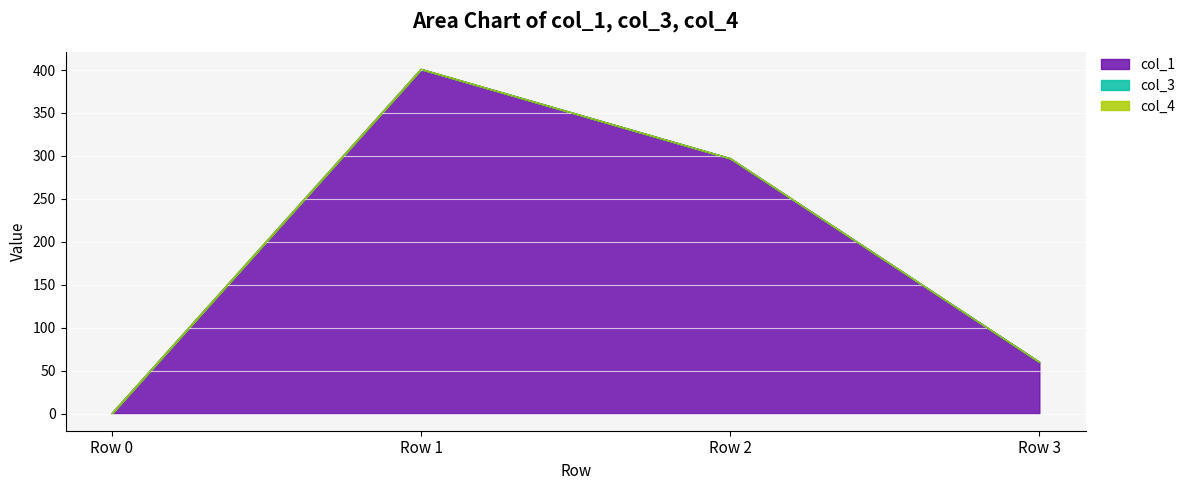

What are all the series names shown in the legend?

col_1, col_3, col_4